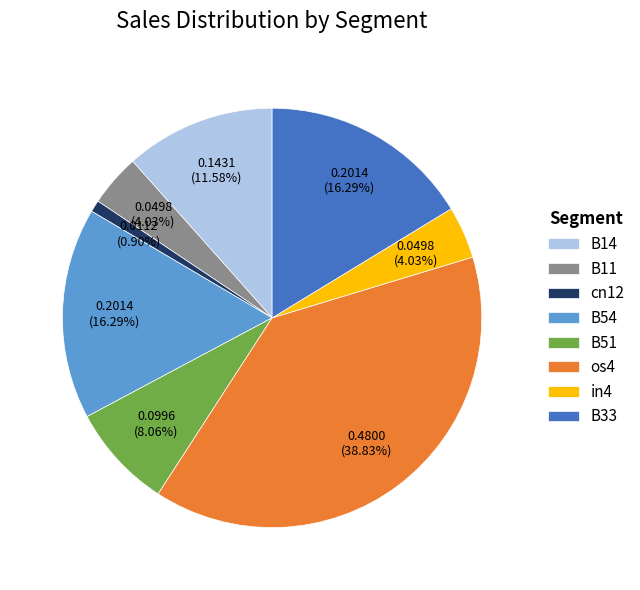

What is the total percentage of B33 and in4?

20.3%